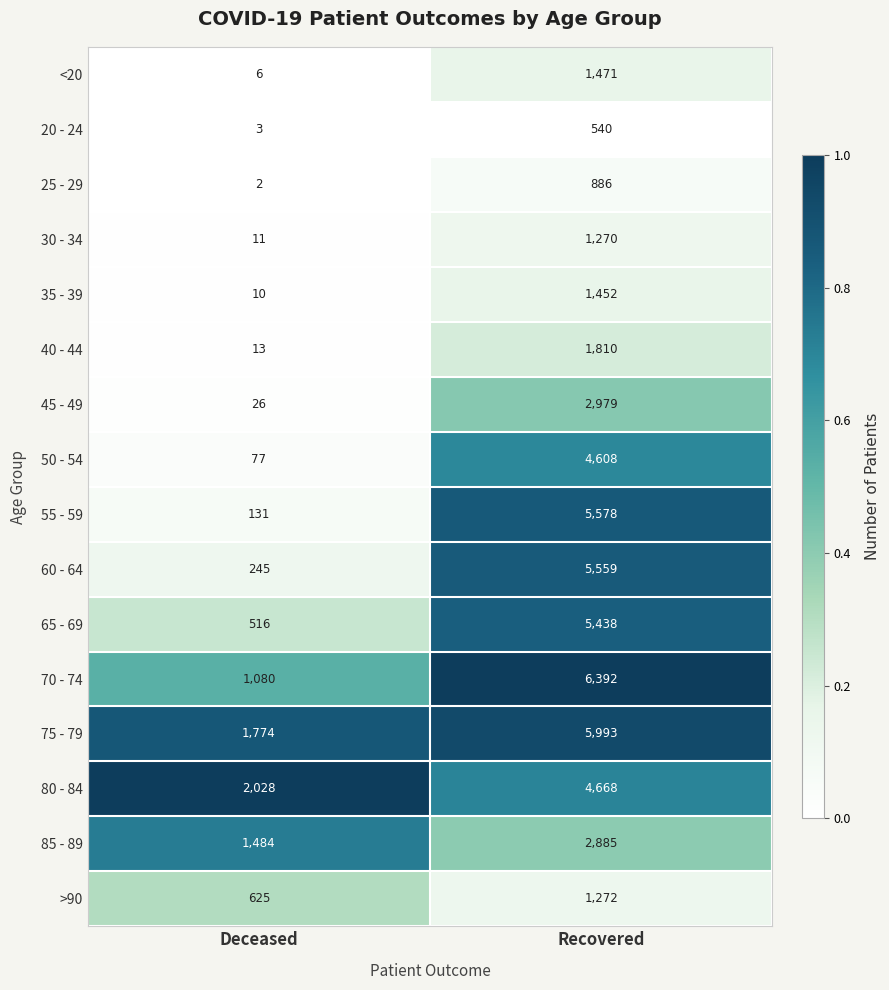

The value of 20 - 24 at Recovered is 540. True or false?

True